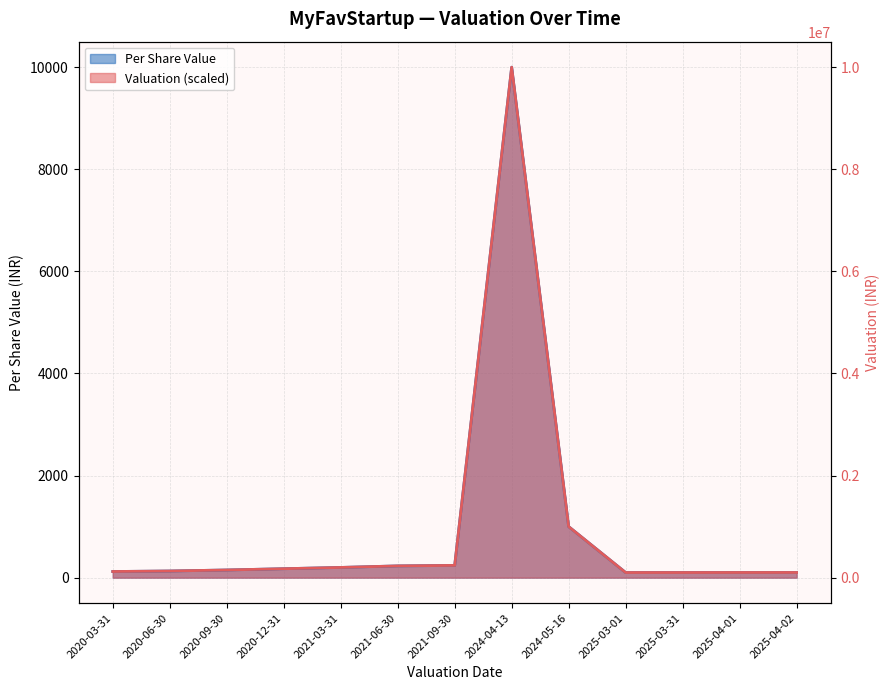

Which series has the widest spread of values?

Per Share Value